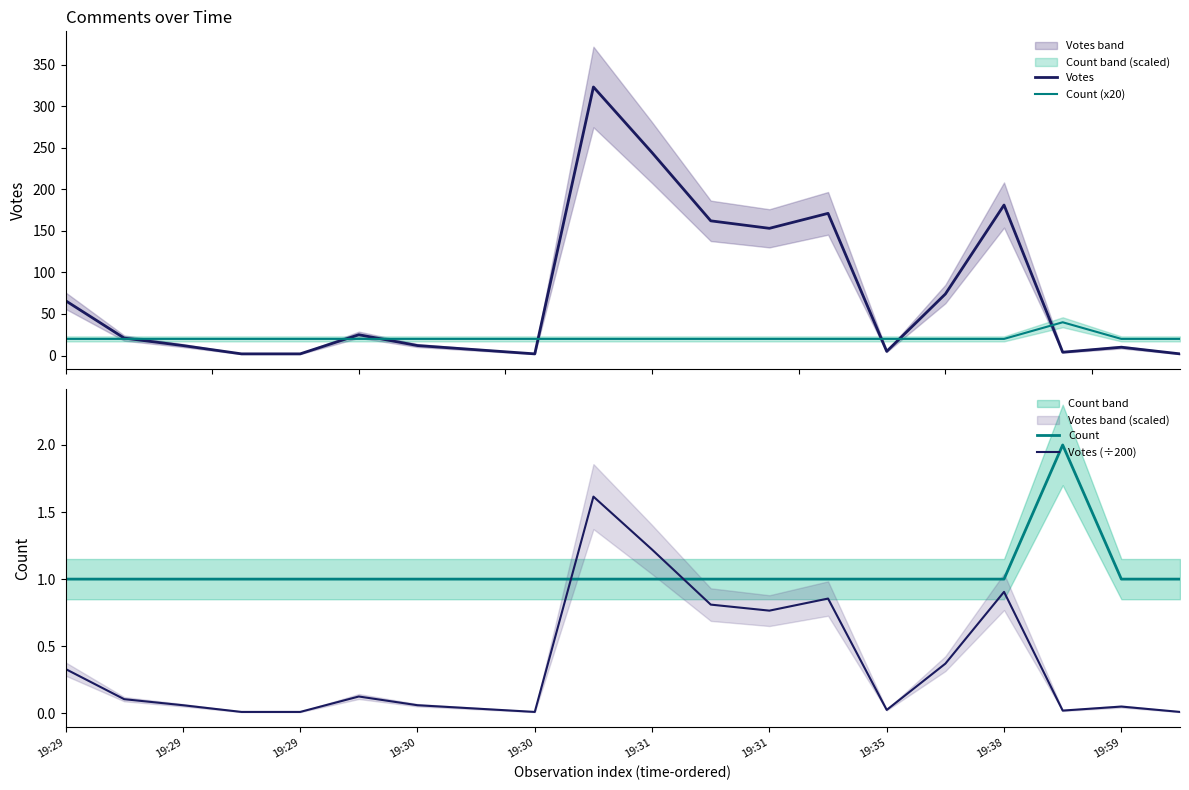

How many data points in Count (x20) are above 20?

1